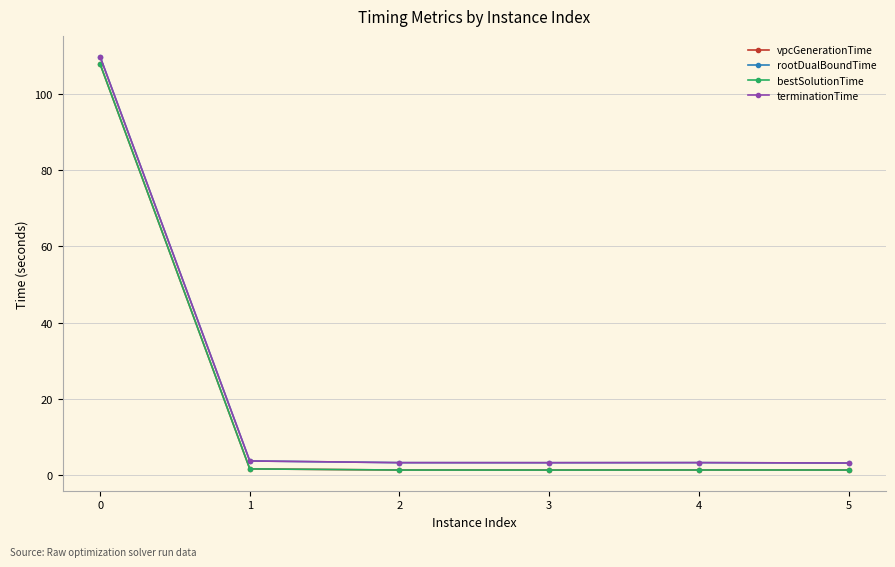

Is this an area chart (filled region under the line)?

No